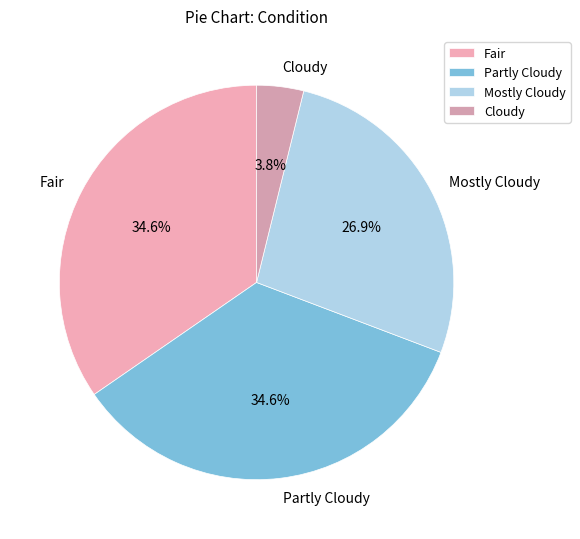

How much of the chart is everything except Fair?

65.4%